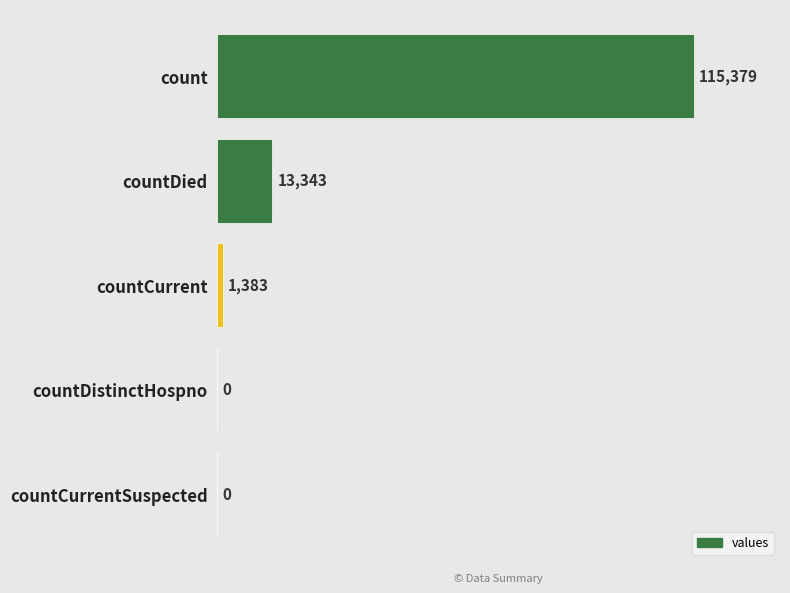

Reading top to bottom, what are all the values shown in this chart?

count=115379	countDied=13343	countCurrent=1383	countDistinctHospno=0	countCurrentSuspected=0